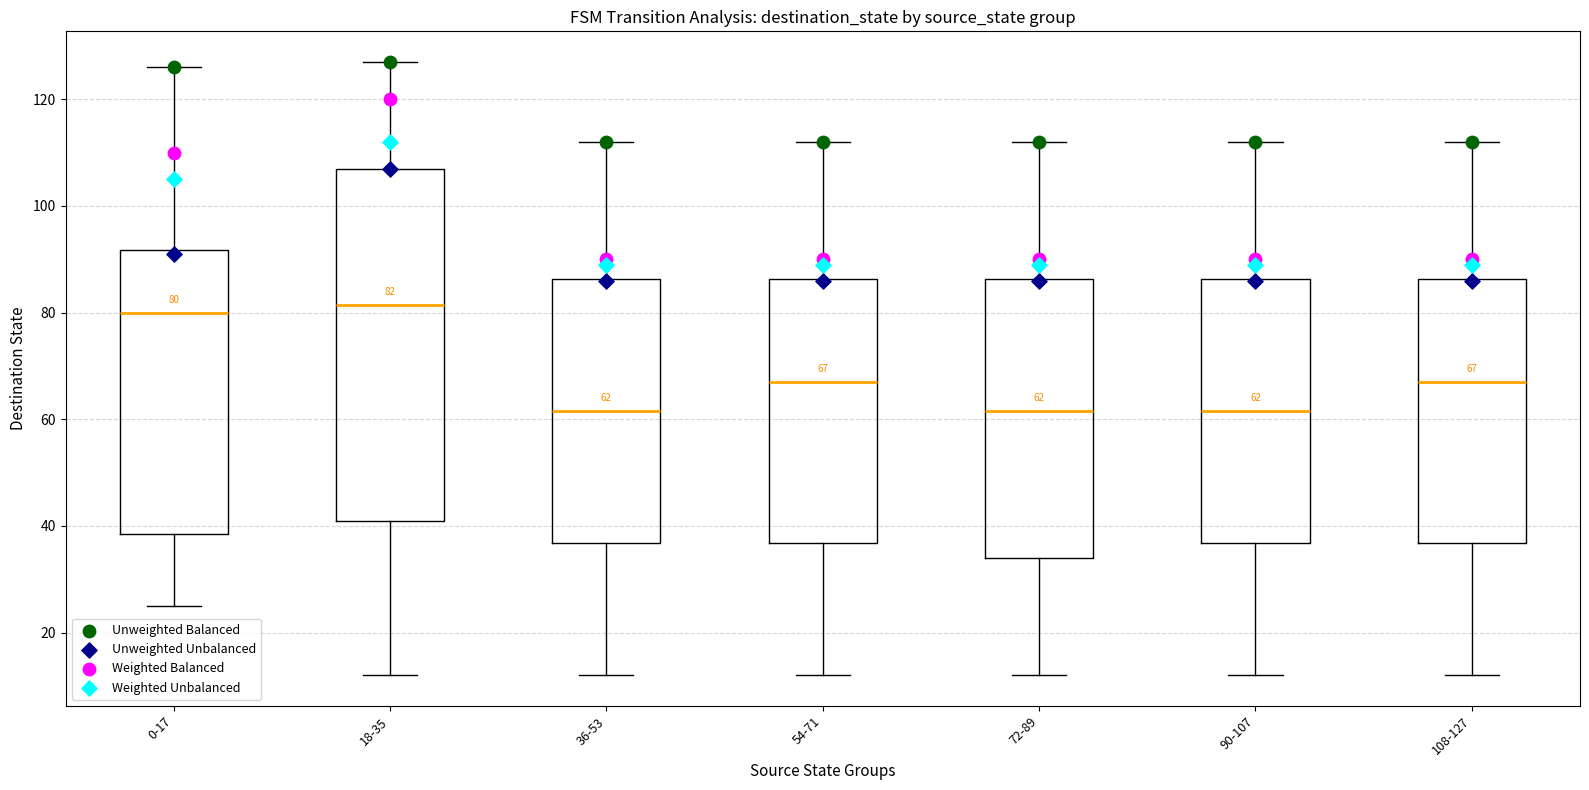

Which box is the tallest, from its lower edge to its upper edge?

18-35